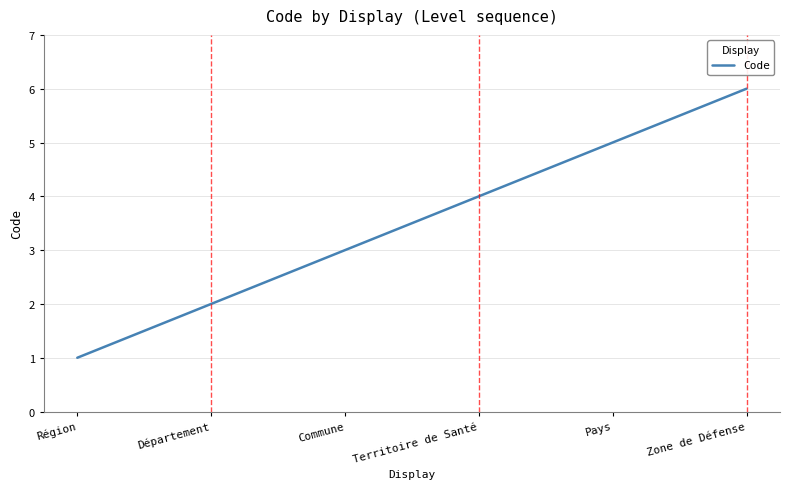

Rank the categories by value from lowest to highest.

Région, Département, Commune, Territoire de Santé, Pays, Zone de Défense